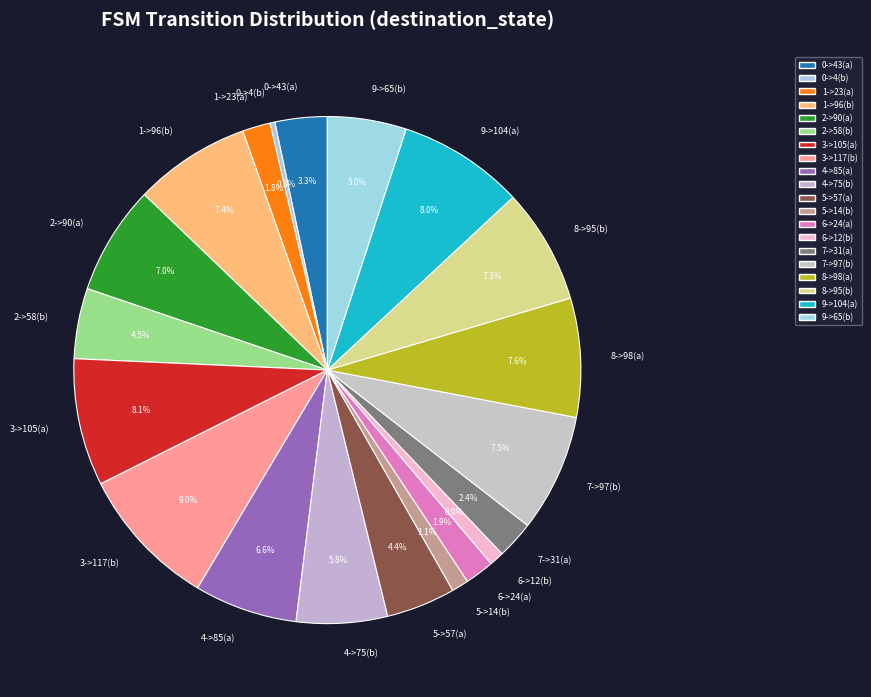

How much of the chart is everything except 2->58(b)?

95.5%